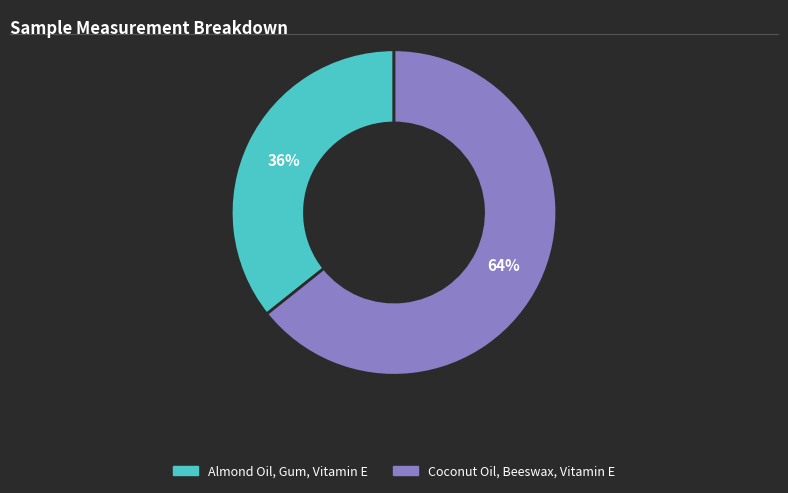

True or false: Almond Oil, Gum, Vitamin E accounts for 29% of the total.

False